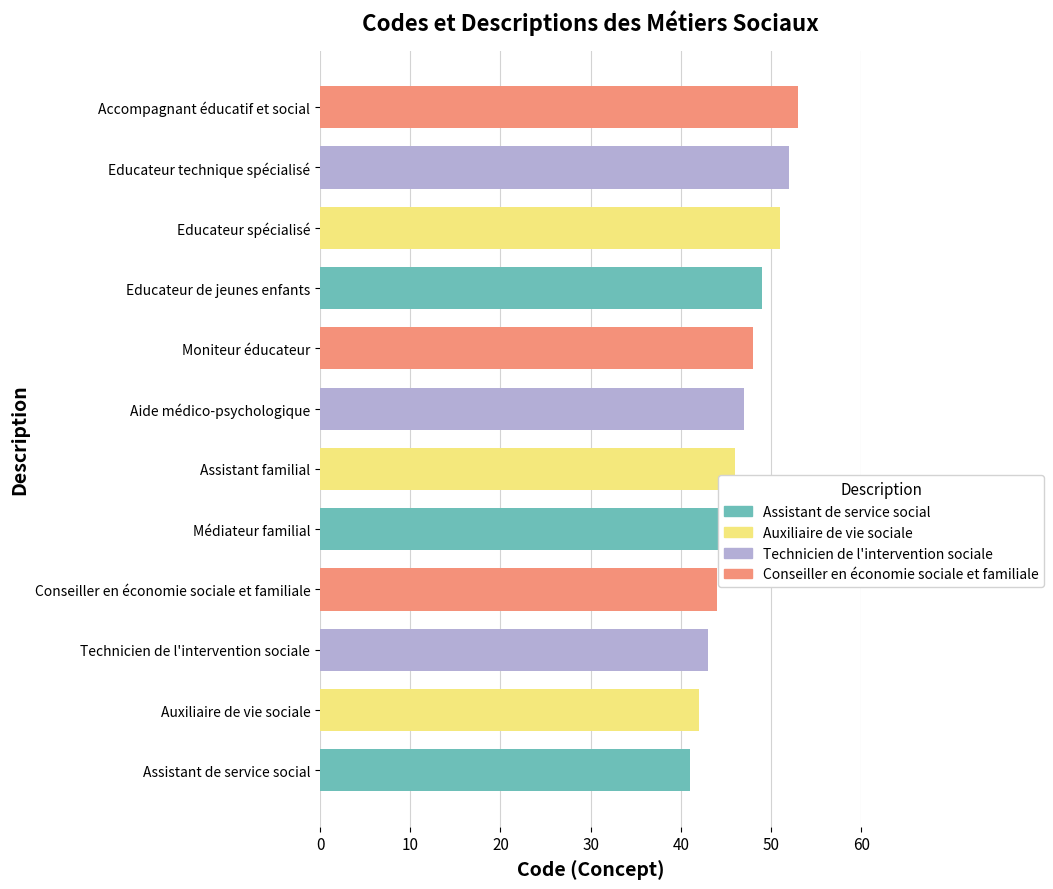

The value at Auxiliaire de vie sociale is 42. True or false?

True